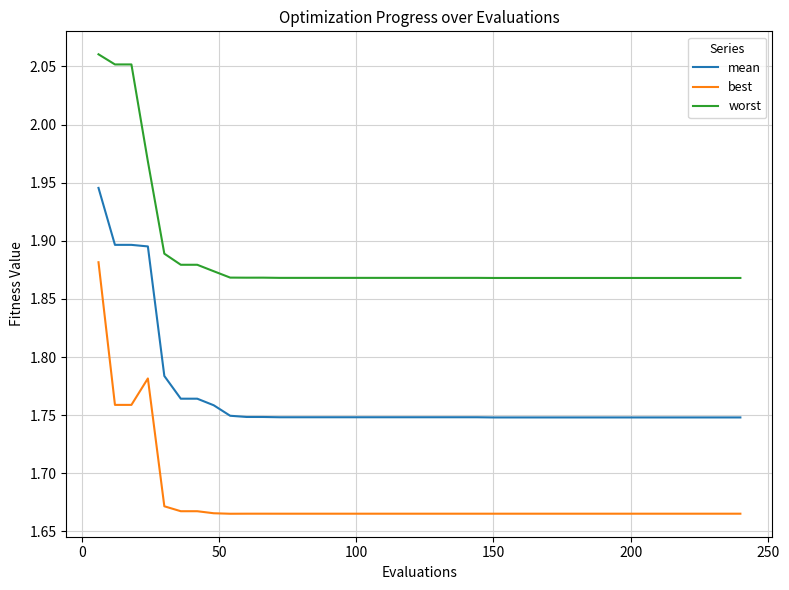

True or false: best and mean intersect in this chart.

False